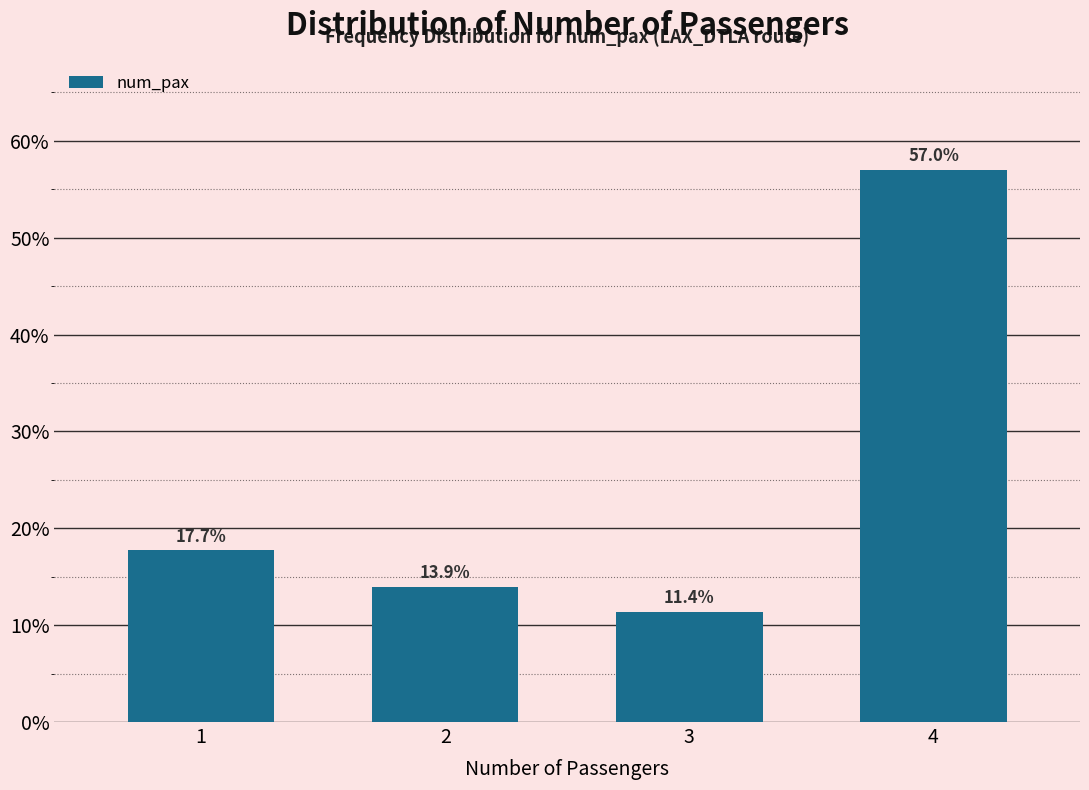

Reading left to right, list all the values displayed in this chart.

1=17.7	2=13.9	3=11.4	4=57.0